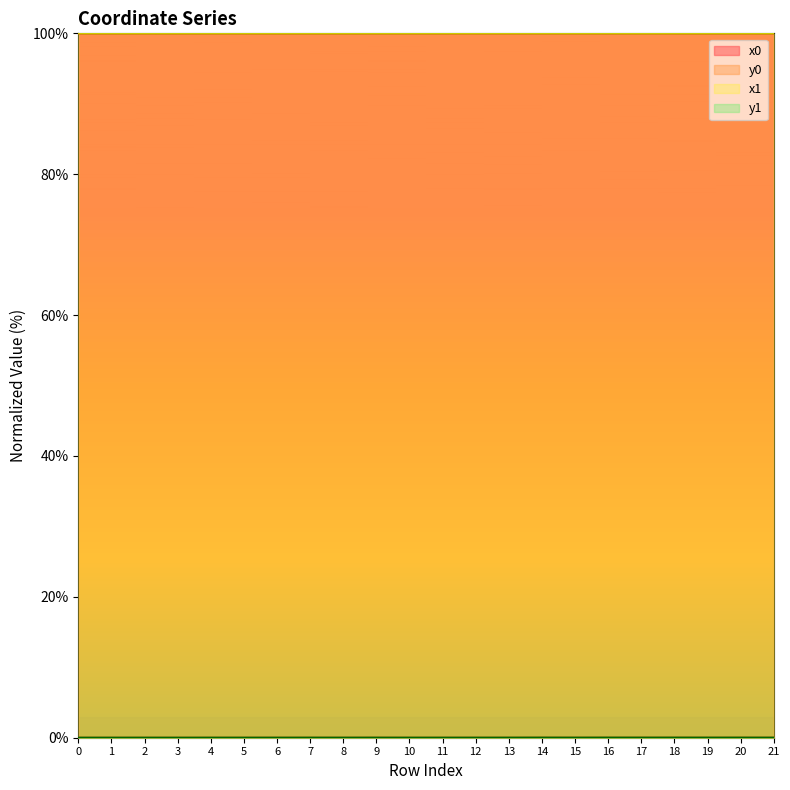

Which category has the highest value in the y0 series?

16